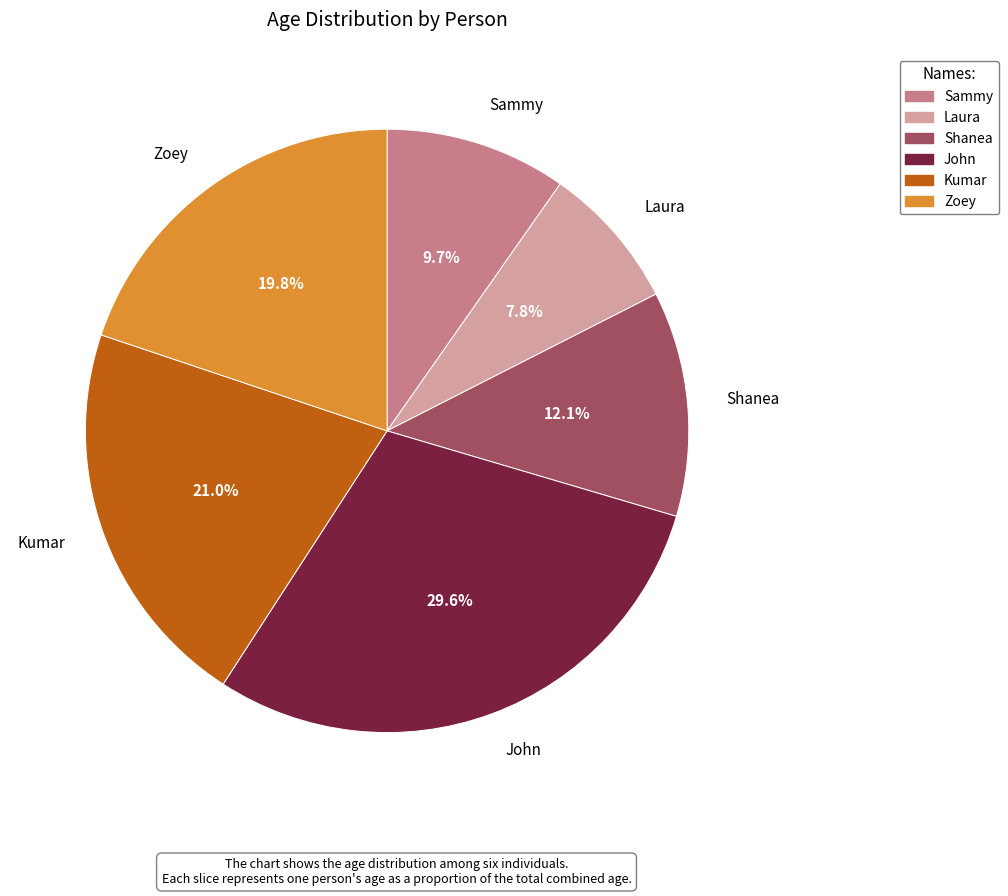

Which has a higher value, Sammy or Laura?

Sammy